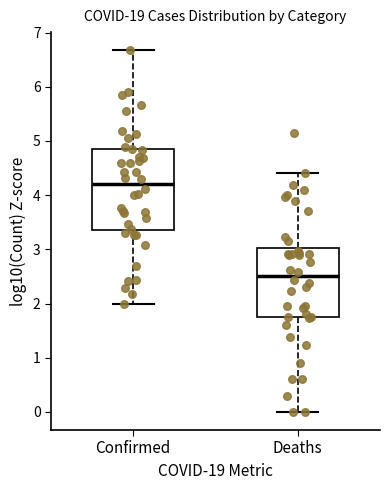

Comparing the boxes themselves (not the whiskers), which one is the tallest?

Confirmed